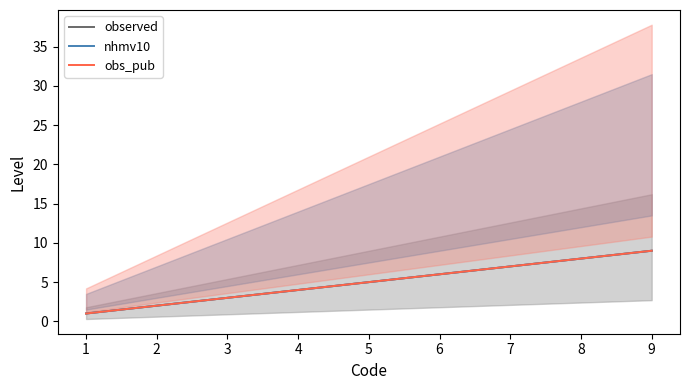

What is the difference between the nhmv10 values at 7 and 9?

2